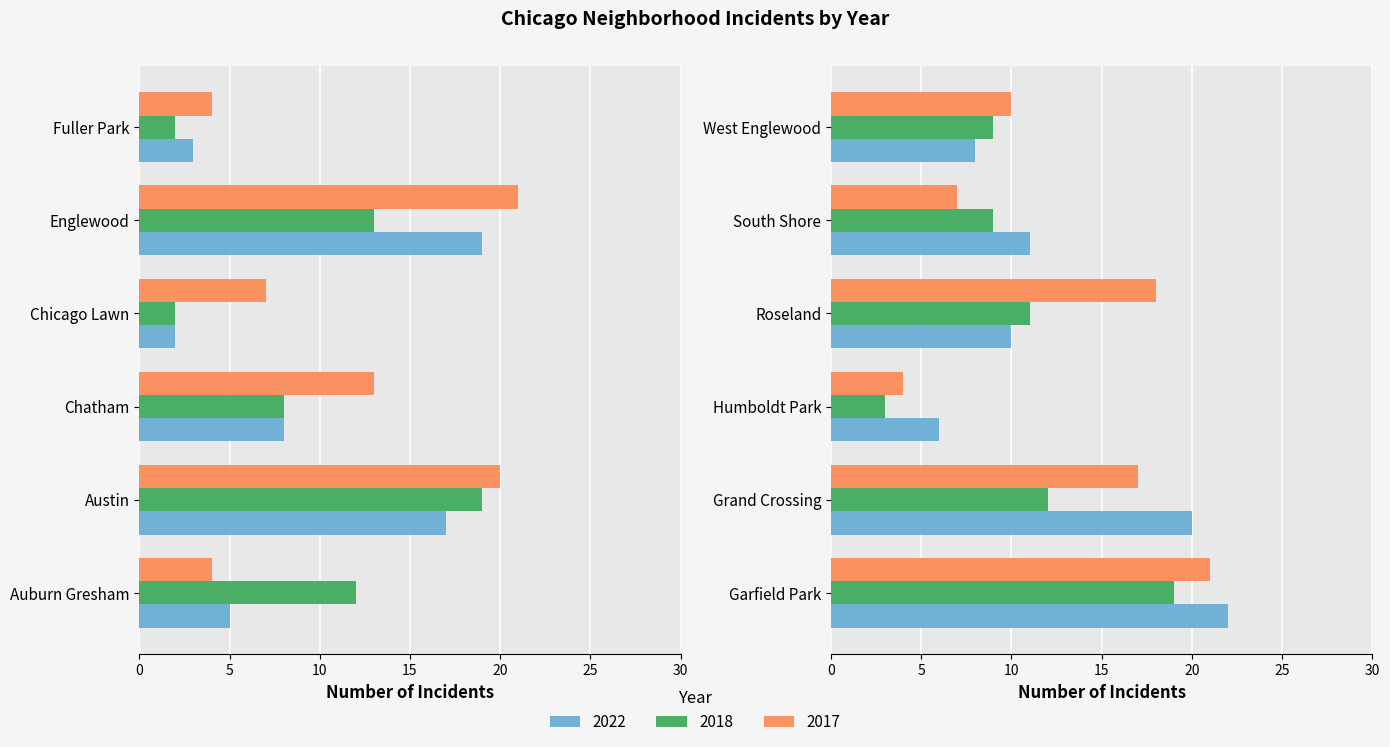

What is the spread (max minus min) of values at 2?

5